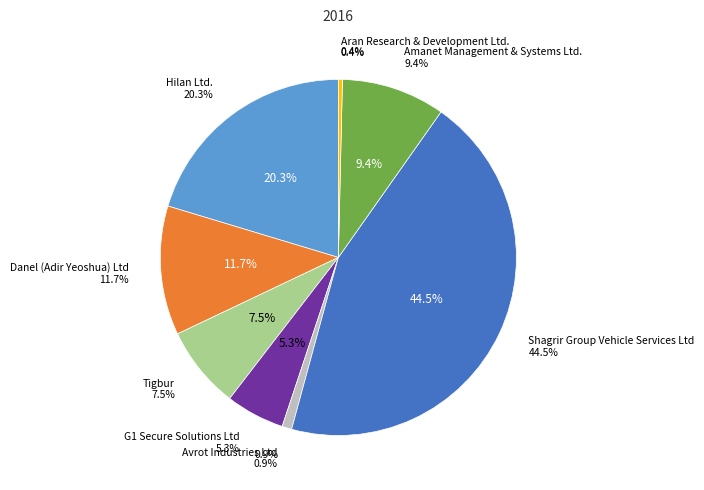

Does any single category account for the majority?

No